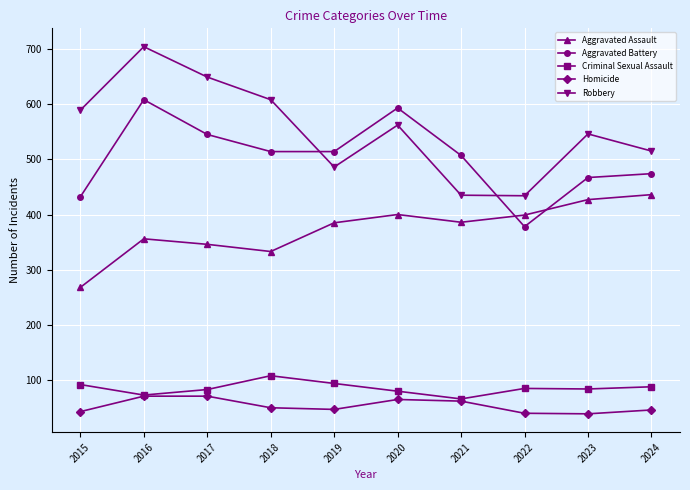

At which label is Aggravated Battery closest to 493?

2021